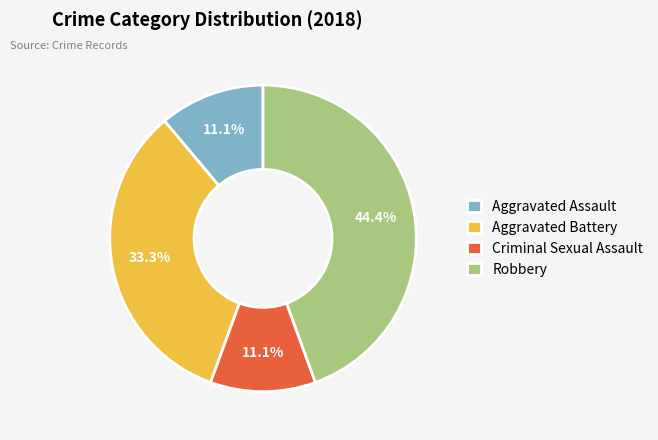

True or false: Aggravated Battery accounts for 24% of the total.

False